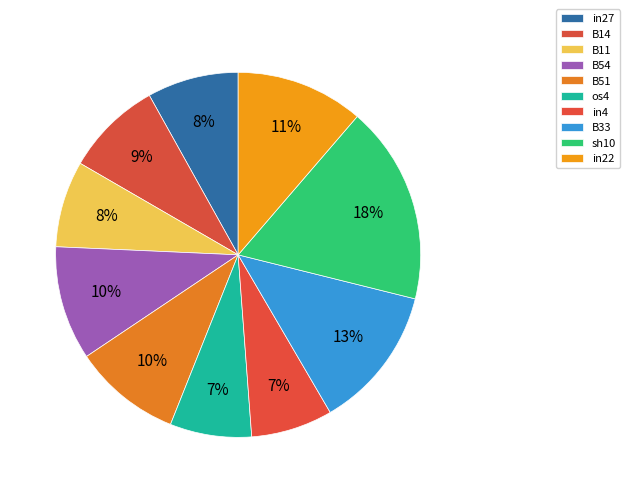

Does in27 represent more than half of the total?

No